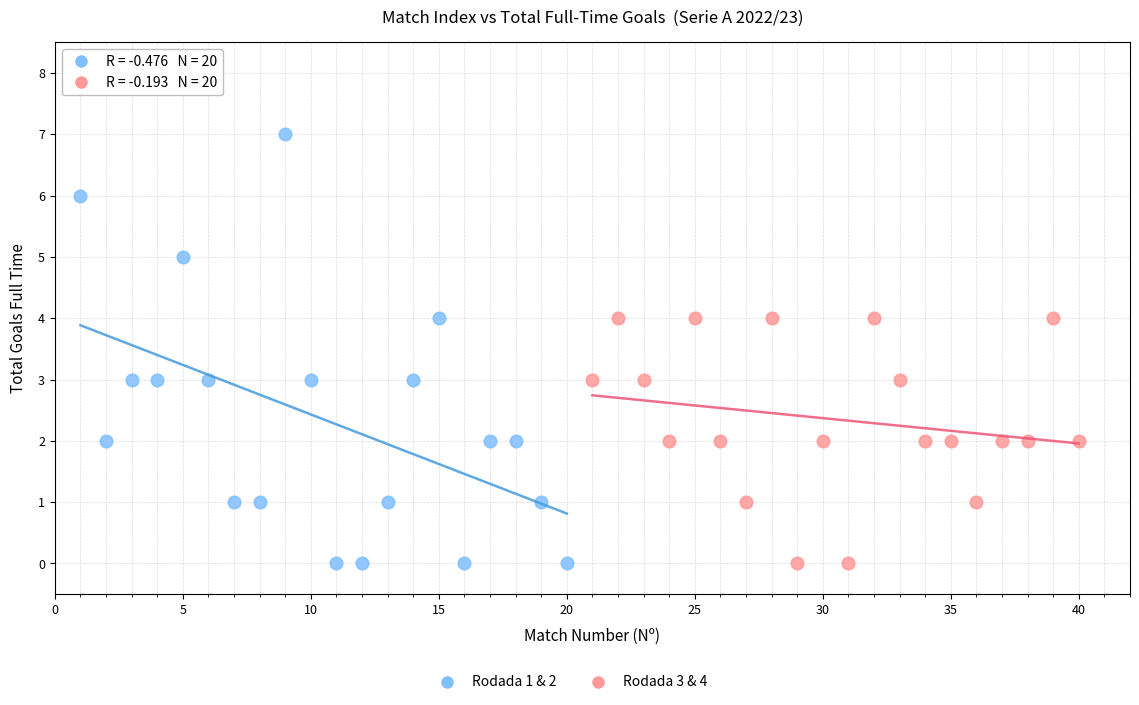

Which series has the widest spread of Y values?

Rodada 1 & 2